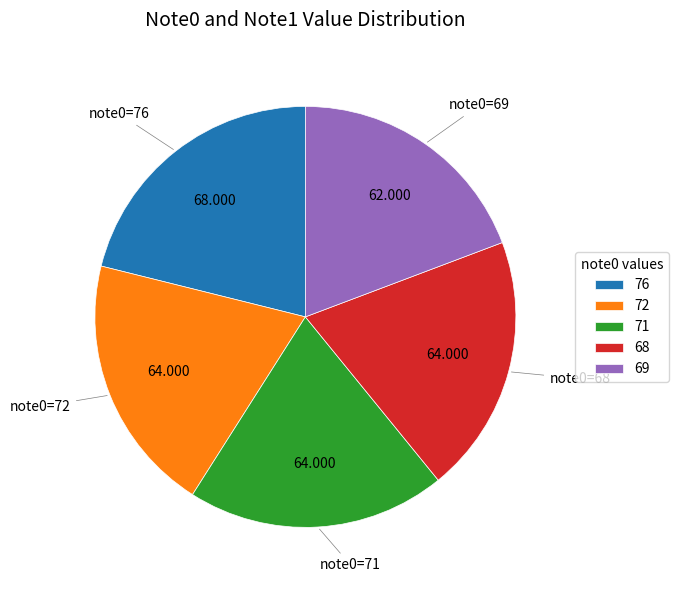

Do 72 and 68 together represent more than half of the pie?

No